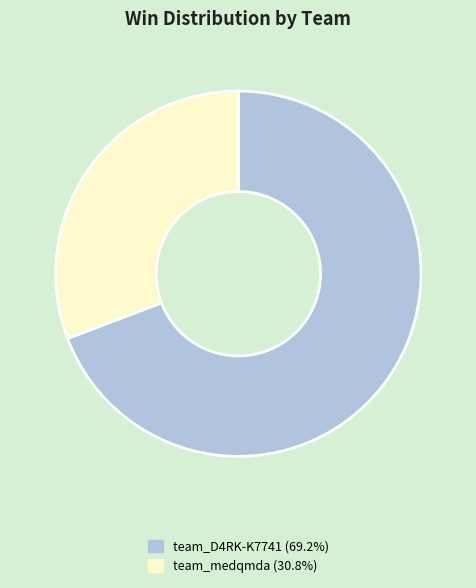

The team_D4RK-K7741 slice represents 69% of the pie. True or false?

True